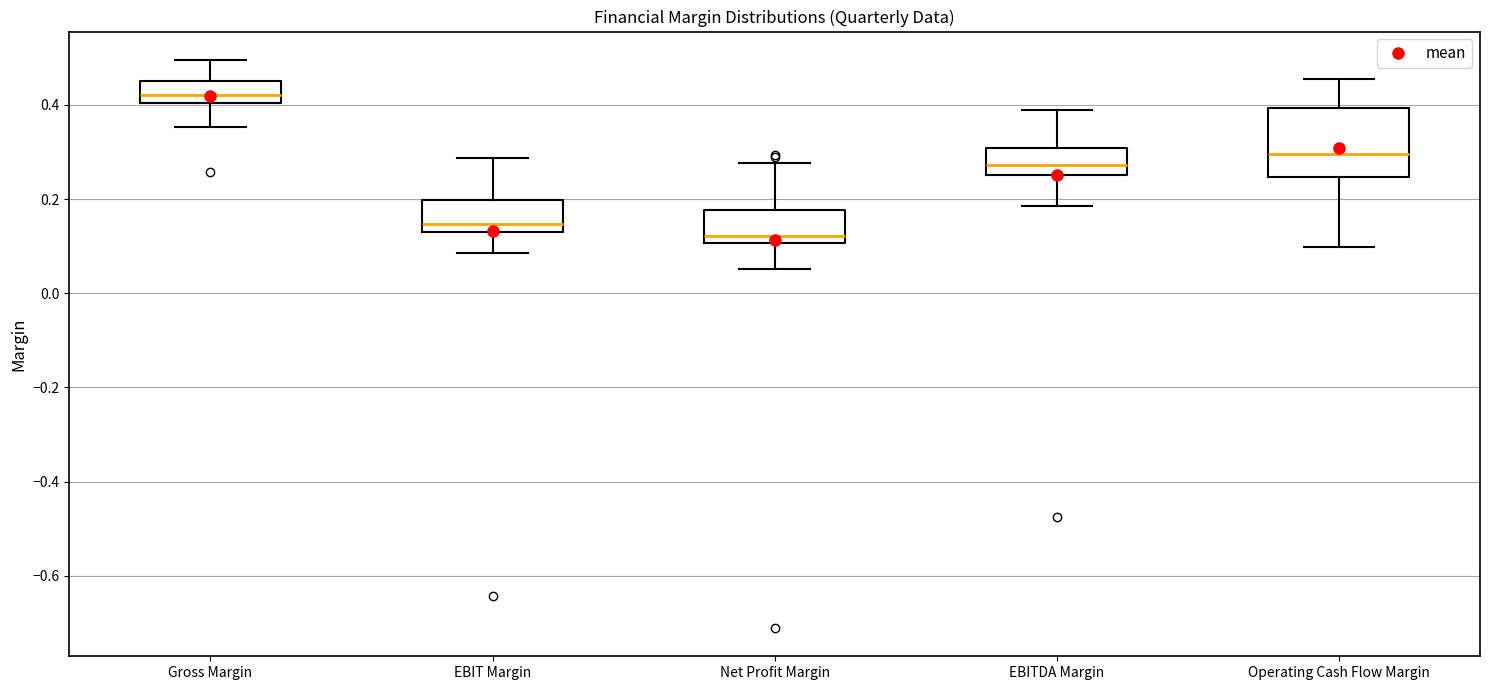

Reading left to right, transcribe this box plot: for each box, give where its median line is, the range the box spans, and where its two whiskers end, as read against the y-axis. The values are not printed on the chart, so give them approximately, as read against the axis.

Gross Margin: median 0.42, box 0.40 to 0.44, whiskers 0.36 to 0.50
EBIT Margin: median 0.14, box 0.12 to 0.20, whiskers 0.08 to 0.28
Net Profit Margin: median 0.12, box 0.10 to 0.18, whiskers 0.06 to 0.28
EBITDA Margin: median 0.28, box 0.26 to 0.30, whiskers 0.18 to 0.38
Operating Cash Flow Margin: median 0.30, box 0.24 to 0.40, whiskers 0.10 to 0.46